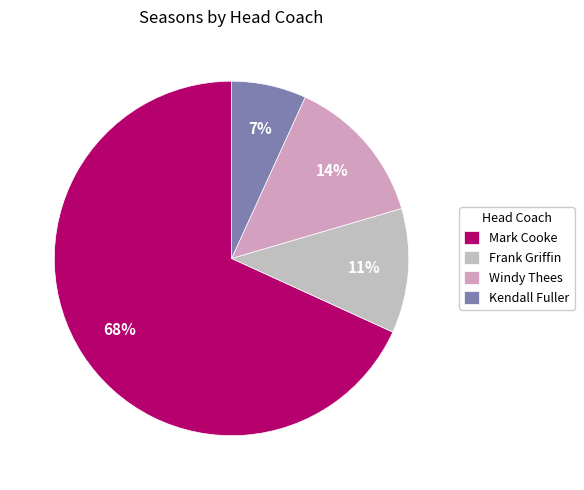

How much of the chart is everything except Windy Thees?

86.4%